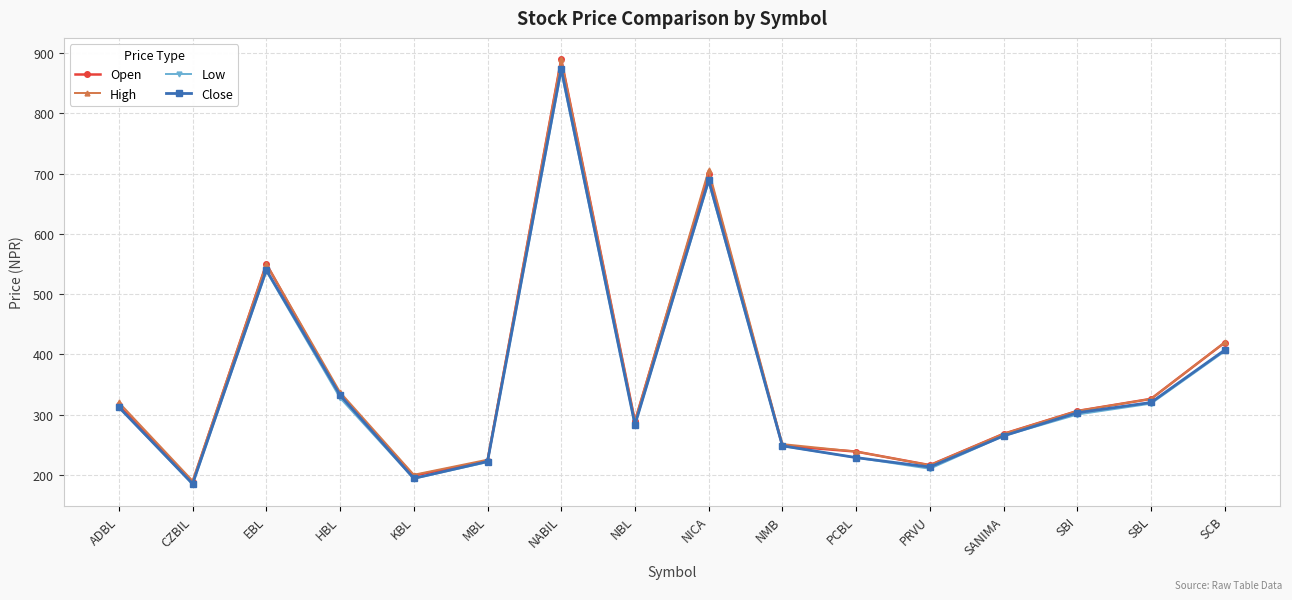

Reading left to right, list all the values displayed in this chart.

Open: ADBL=315.0	CZBIL=188.0	EBL=550.0	HBL=332.0	KBL=198.6	MBL=223.0	NABIL=890.0	NBL=288.9	NICA=700.0	NMB=248.1	PCBL=238.5	PRVU=216.0	SANIMA=268.0	SBI=305.9	SBL=326.0	SCB=419.5
High: ADBL=320.0	CZBIL=189.9	EBL=550.0	HBL=337.0	KBL=200.0	MBL=225.0	NABIL=890.0	NBL=288.9	NICA=705.8	NMB=250.9	PCBL=238.5	PRVU=216.0	SANIMA=268.0	SBI=306.0	SBL=326.0	SCB=419.6
Low: ADBL=312.1	CZBIL=184.0	EBL=538.1	HBL=327.5	KBL=193.6	MBL=221.0	NABIL=870.0	NBL=282.6	NICA=686.5	NMB=247.7	PCBL=228.5	PRVU=210.0	SANIMA=264.5	SBI=300.0	SBL=318.1	SCB=405.0
Close: ADBL=312.1	CZBIL=185.0	EBL=539.9	HBL=332.2	KBL=194.0	MBL=222.0	NABIL=874.0	NBL=283.1	NICA=689.0	NMB=248.0	PCBL=228.5	PRVU=212.9	SANIMA=264.5	SBI=303.0	SBL=320.0	SCB=407.0